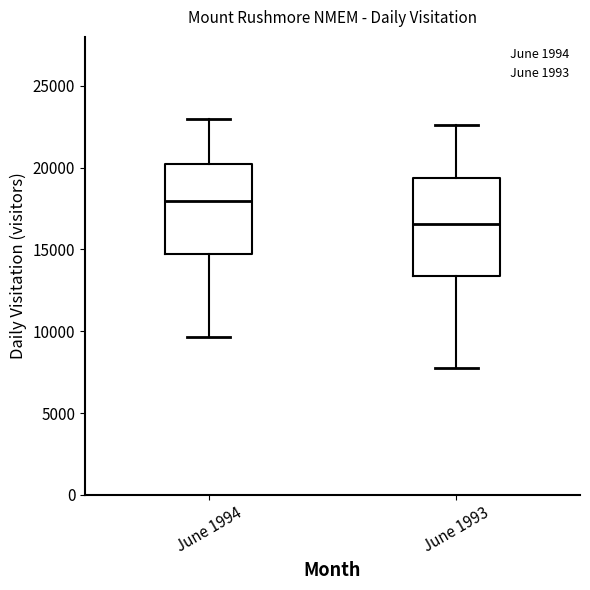

Reading left to right, read every box against the y-axis: the position of its median line, the range the box covers, and the ends of its whiskers. The values are not printed on the chart, so give them approximately, as read against the axis.

June 1994: median 18000, box 14500 to 20500, whiskers 9500 to 23000
June 1993: median 16500, box 13500 to 19500, whiskers 8000 to 22500